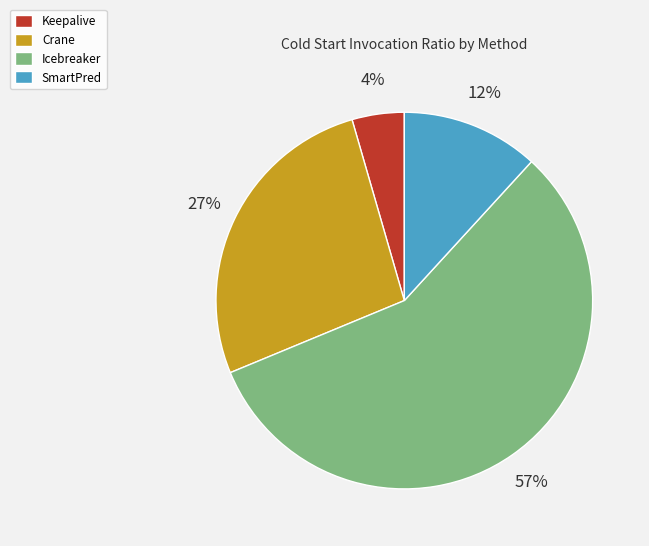

The Icebreaker slice represents 45% of the pie. True or false?

False